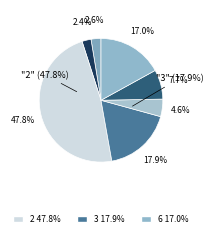

To the nearest percent, what is the difference between the largest and smallest slice percentages?

45%